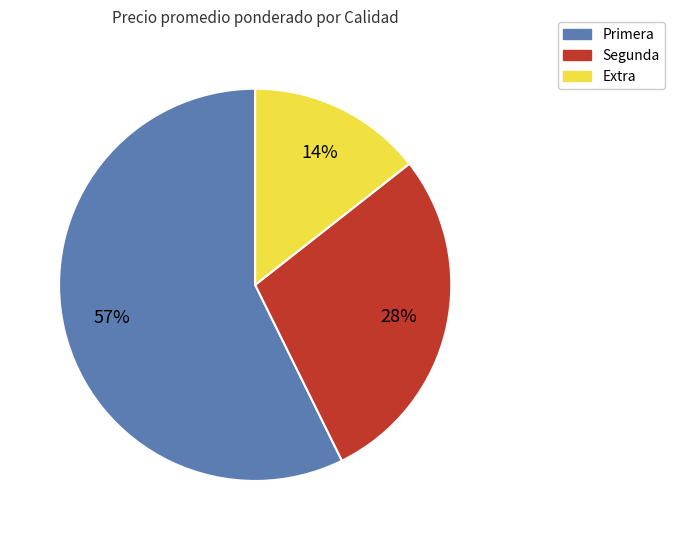

Is there any slice that represents more than half of the pie?

Yes